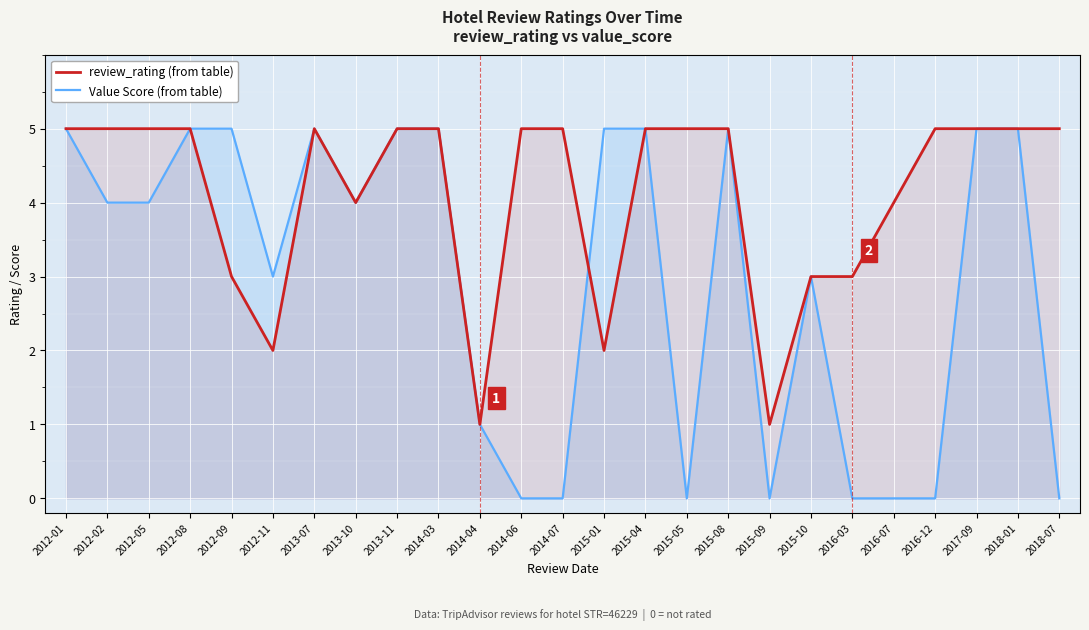

What is the total value across all series at 2012-11?

5